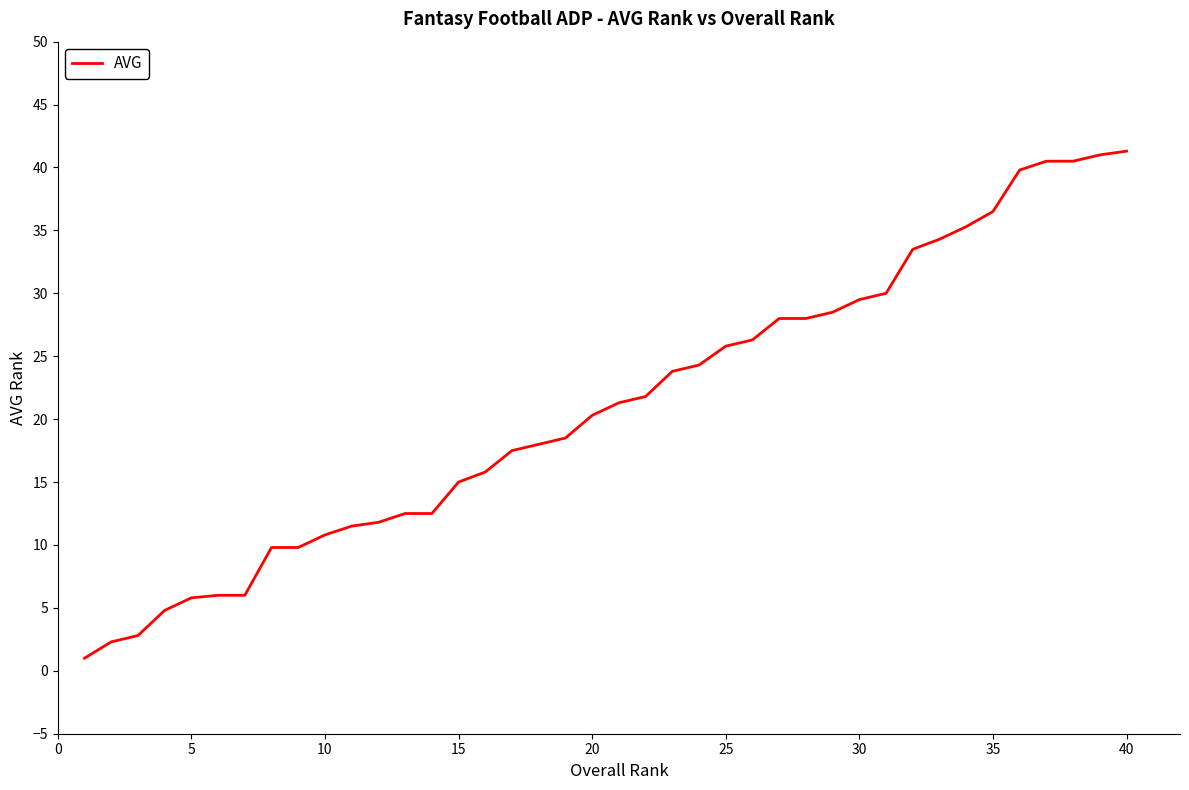

What is the greatest value displayed?

41.3